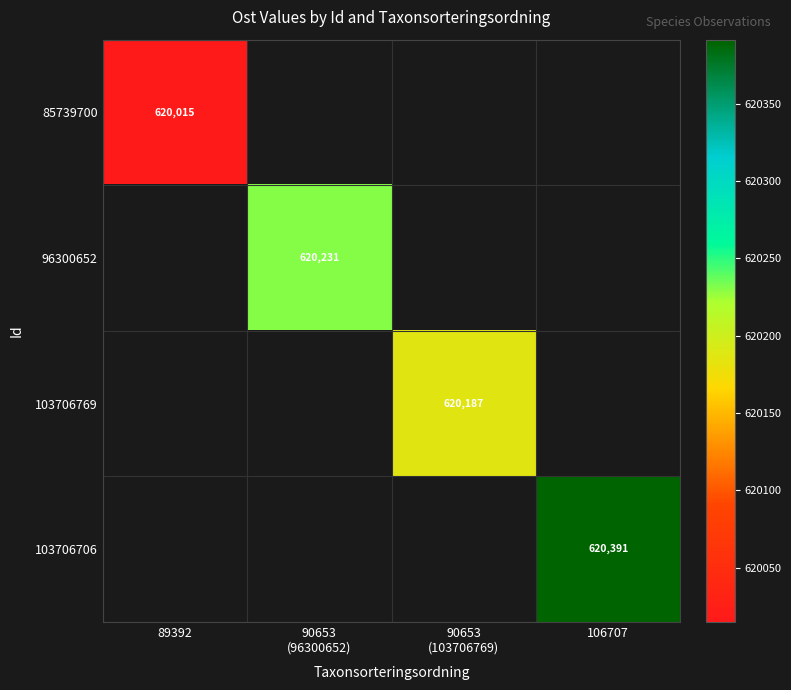

The 85739700 series shows 172259 at 89392. True or false?

False